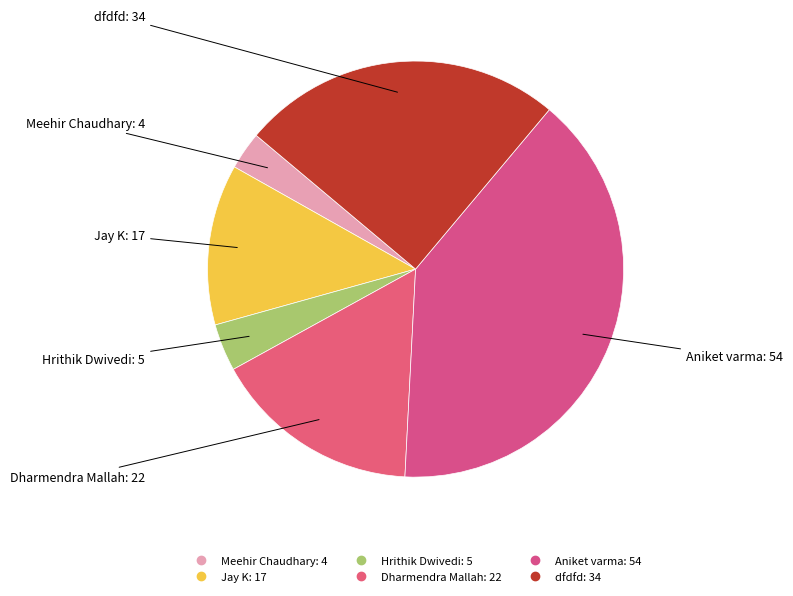

Which category has the smallest portion of the pie?

Meehir Chaudhary